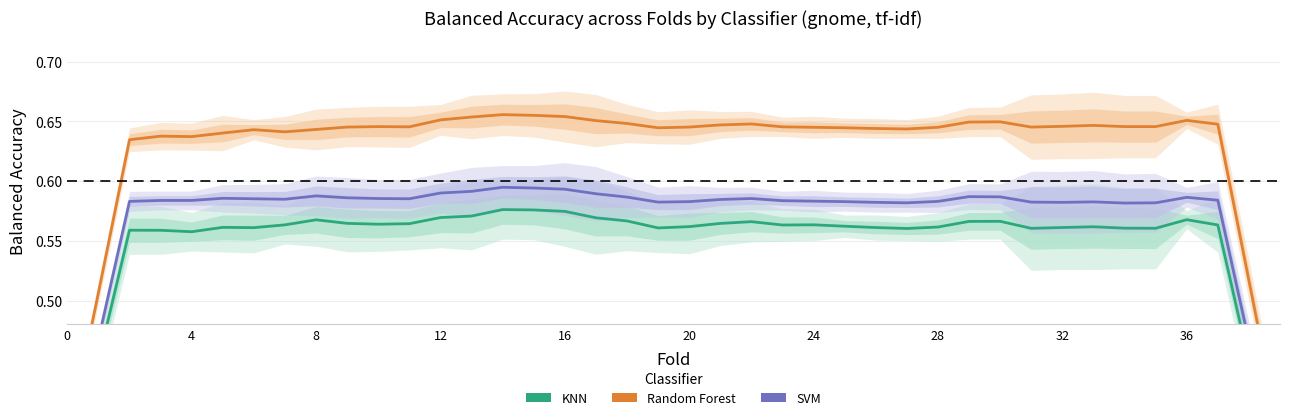

Which series changed the most between 12 and 13?

Random Forest